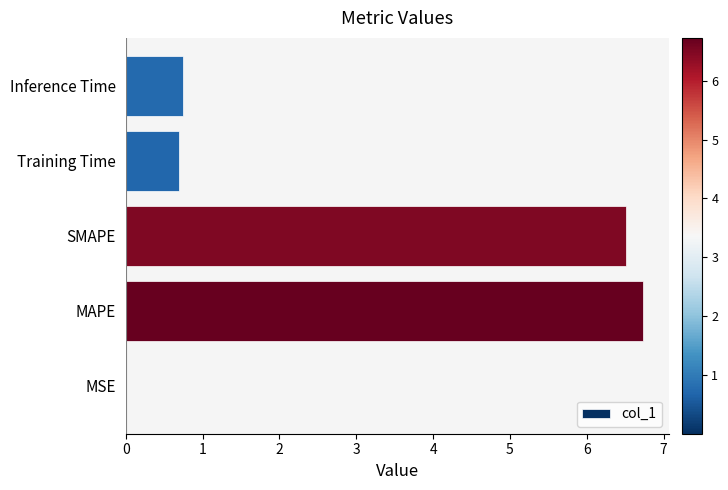

Are the bars horizontal?

Yes